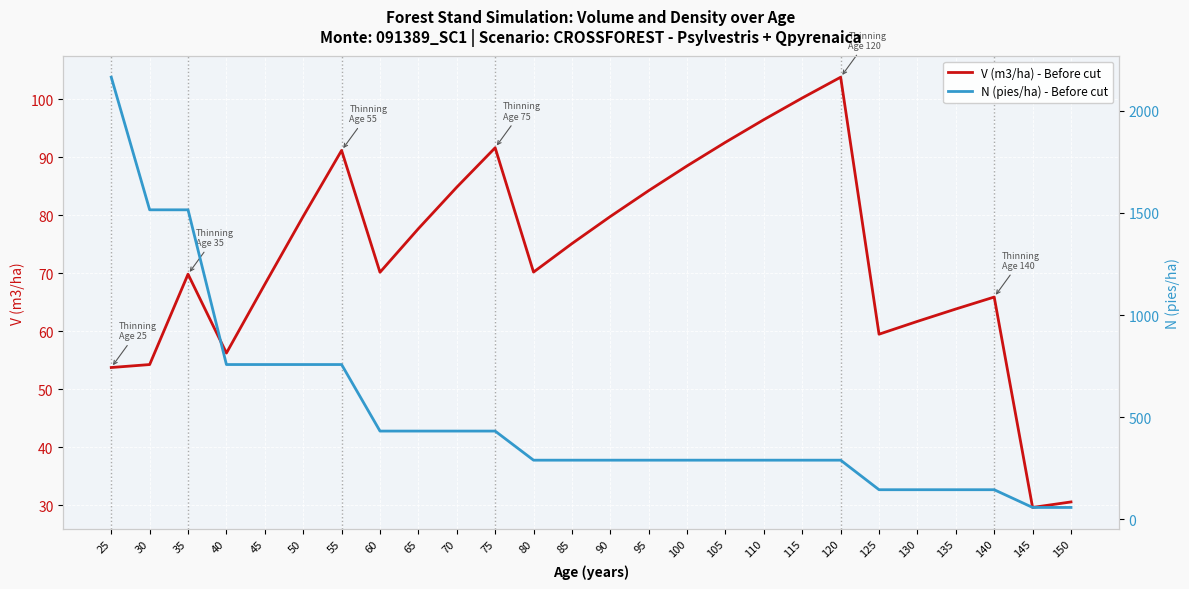

Which series has the widest spread of values?

N (pies/ha) - Before cut